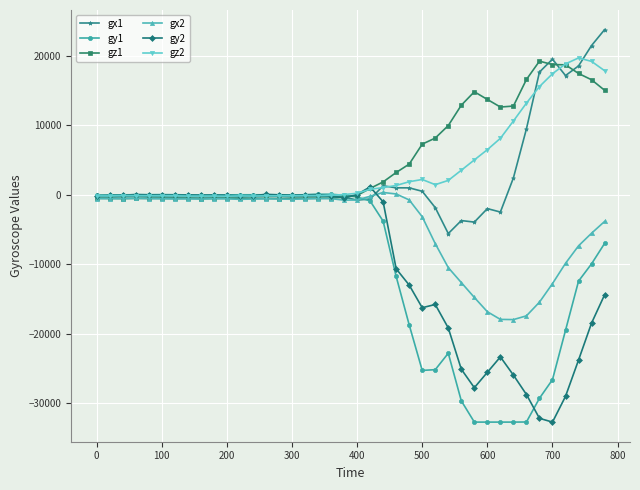

How many series are shown in this chart?

6